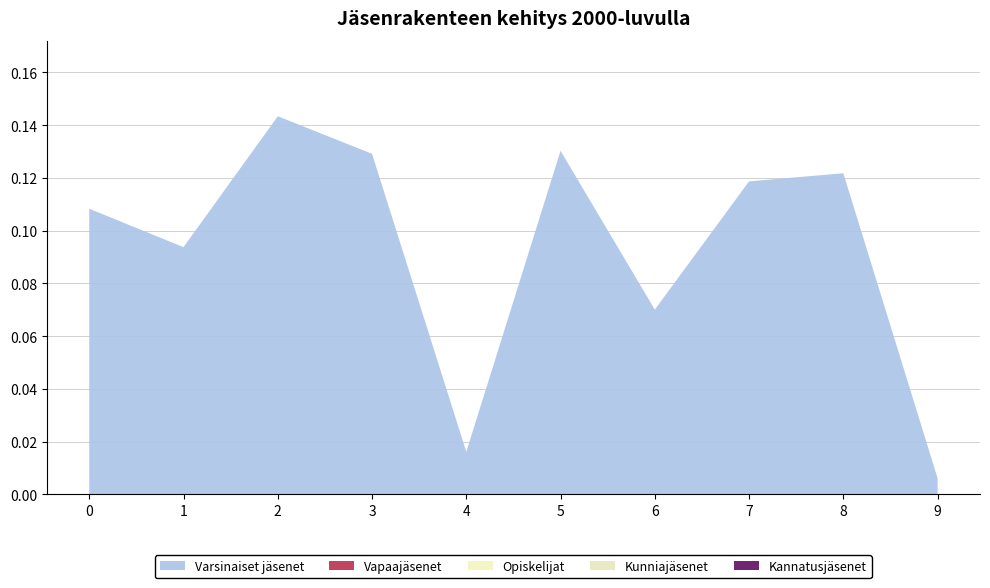

Reading right to left, extract all data points from this chart.

Varsinaiset jäsenet: 0.0	0.1	0.1	0.1	0.1	0.0	0.1	0.1	0.1	0.1
Vapaajäsenet: 0.0	0.0	0.0	0.0	0.0	0.0	0.0	0.0	0.0	0.0
Opiskelijat: 0.0	0.0	0.0	0.0	0.0	0.0	0.0	0.0	0.0	0.0
Kunniajäsenet: 0.0	0.0	0.0	0.0	0.0	0.0	0.0	0.0	0.0	0.0
Kannatusjäsenet: 0.0	0.0	0.0	0.0	0.0	0.0	0.0	0.0	0.0	0.0